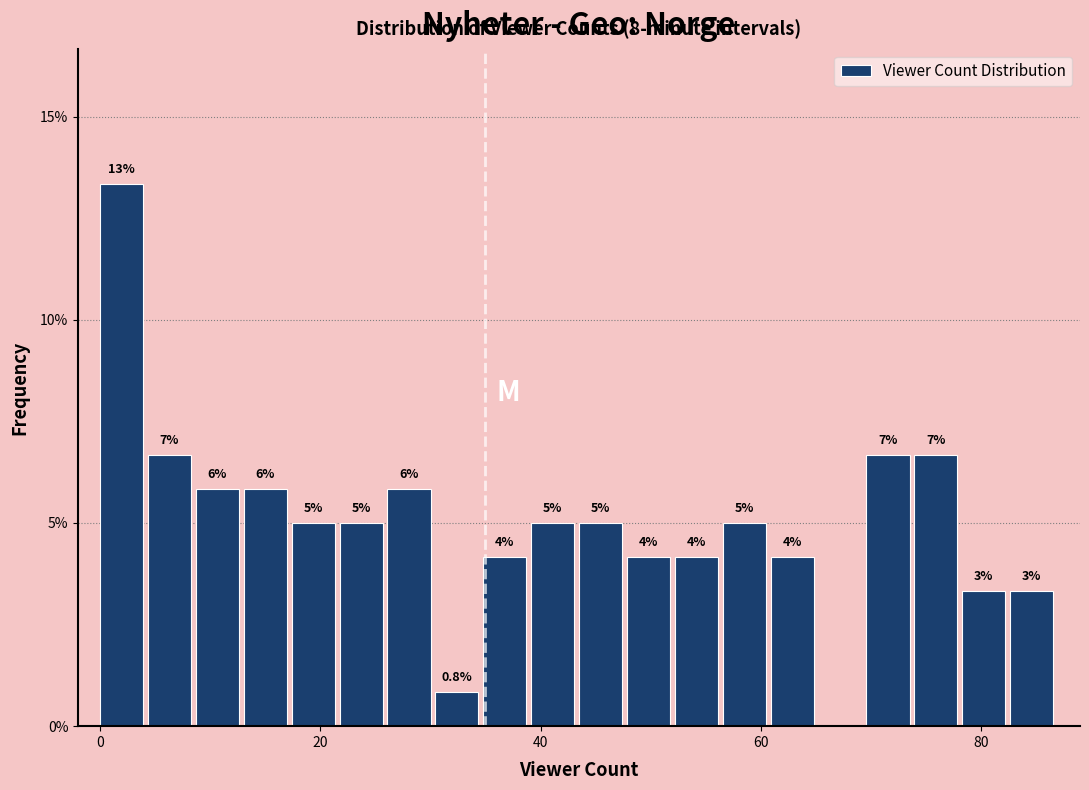

Read against the x-axis, roughly where is the centre of the tallest bar?

2